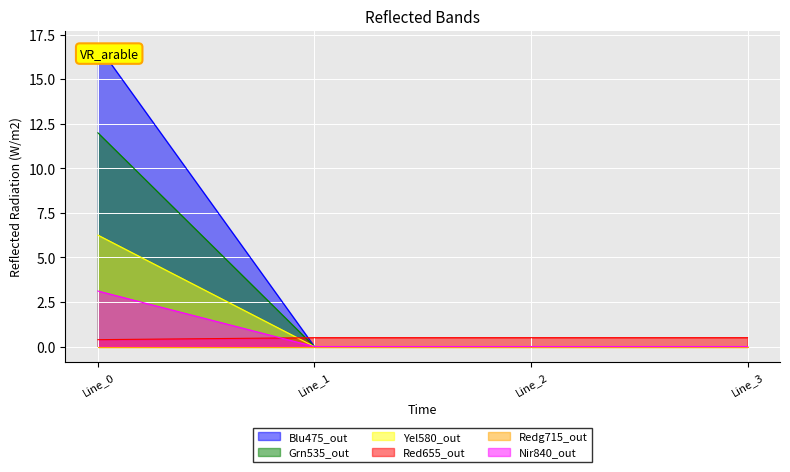

Does the chart display data point markers on the line(s)?

No